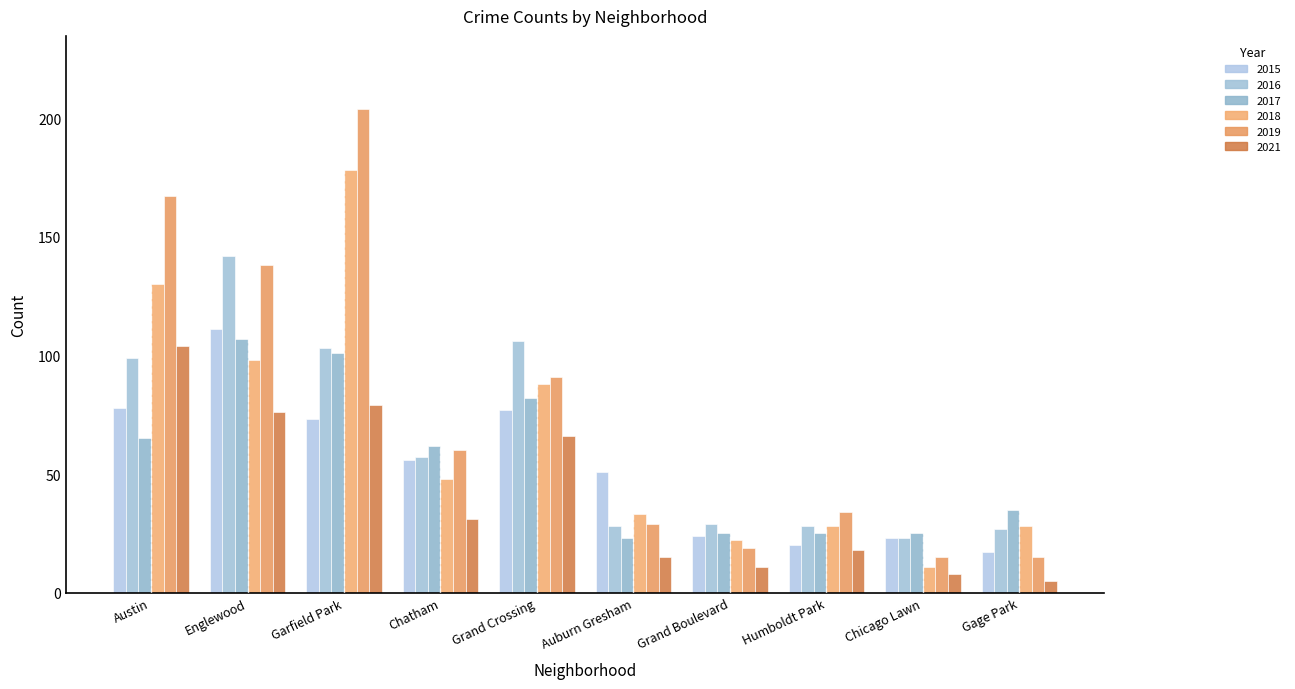

What is the average value of the 2017 series?

55